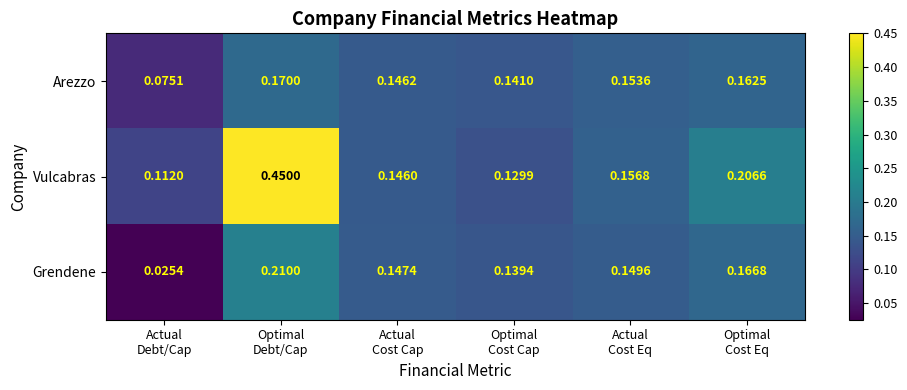

Rank the series at Optimal
Cost Eq from highest to lowest value.

Vulcabras, Grendene, Arezzo